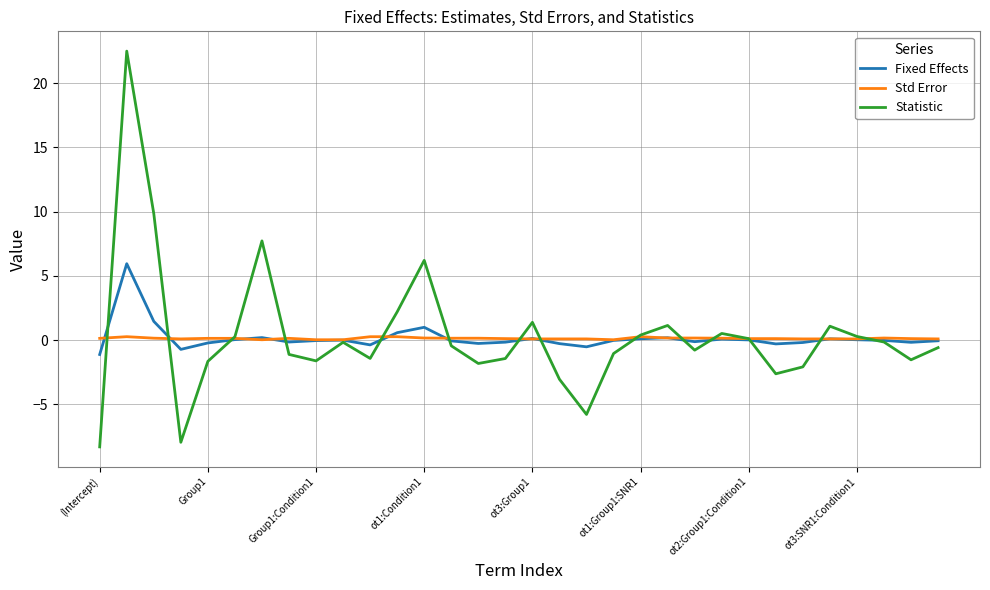

How many Std Error values are between 0 and 1?

32